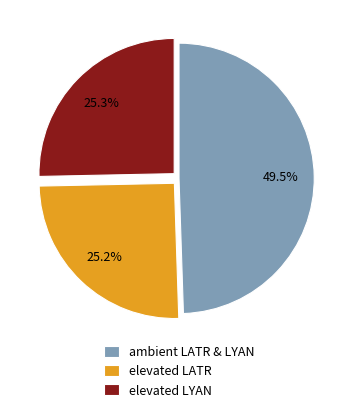

Which has a higher value, elevated LYAN or ambient LATR & LYAN?

ambient LATR & LYAN